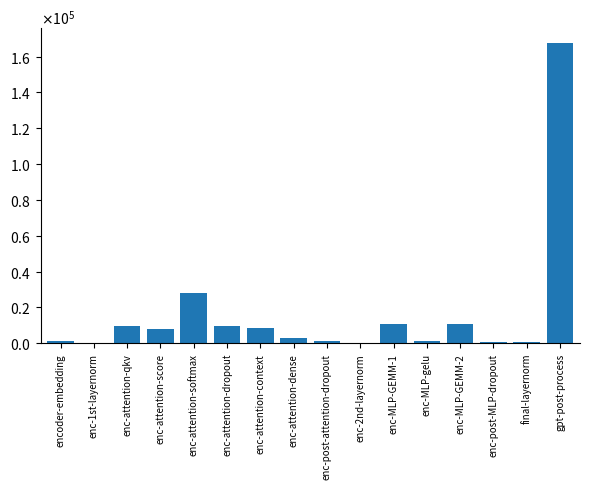

Which category has the highest value across all series?

gpt-post-process